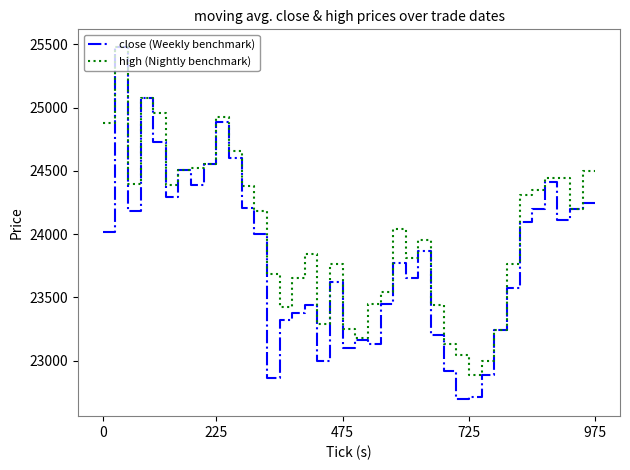

Which series has the widest spread of values?

close (Weekly benchmark)